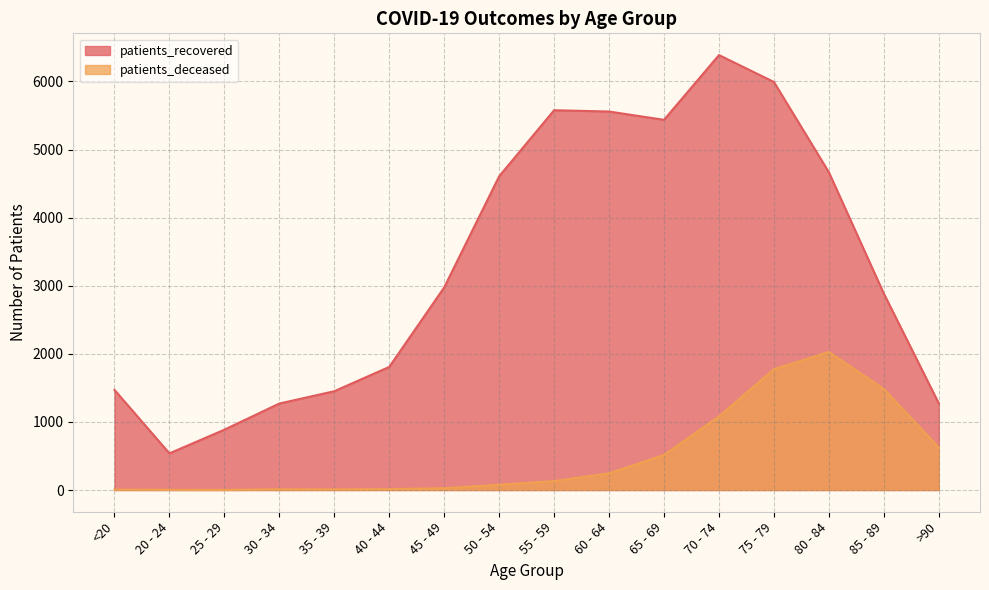

At which label does patients_deceased first exceed 131?

60 - 64